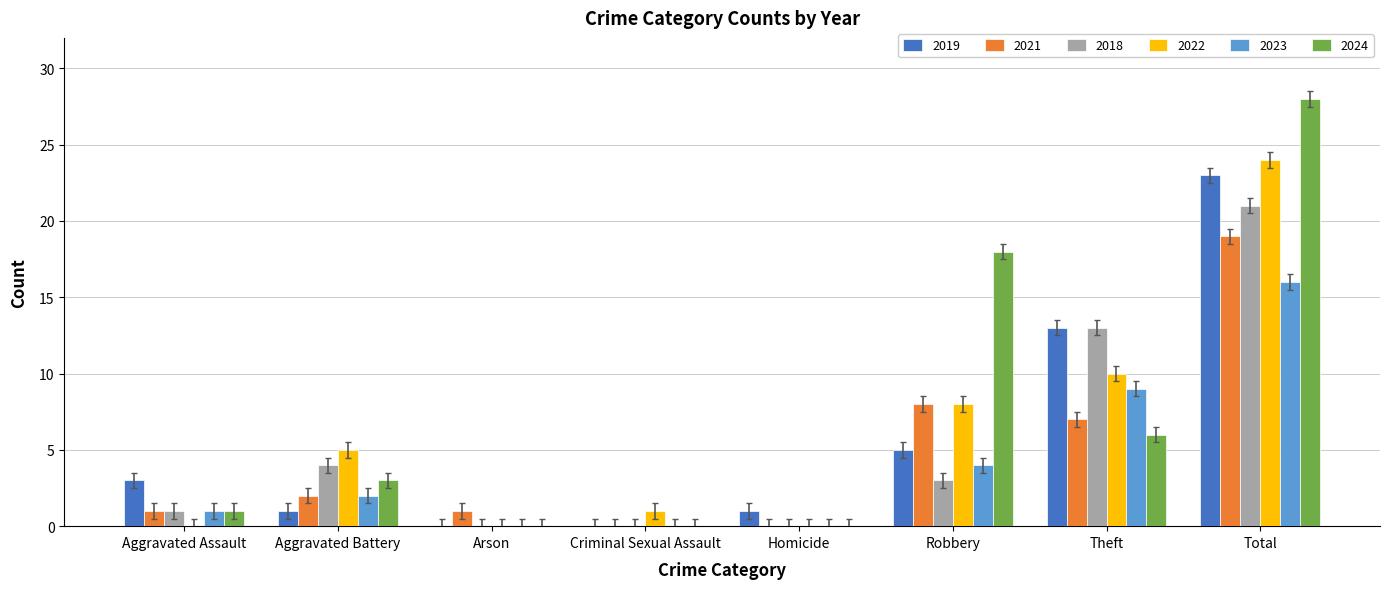

What is the highest value of the 2024 series?

28